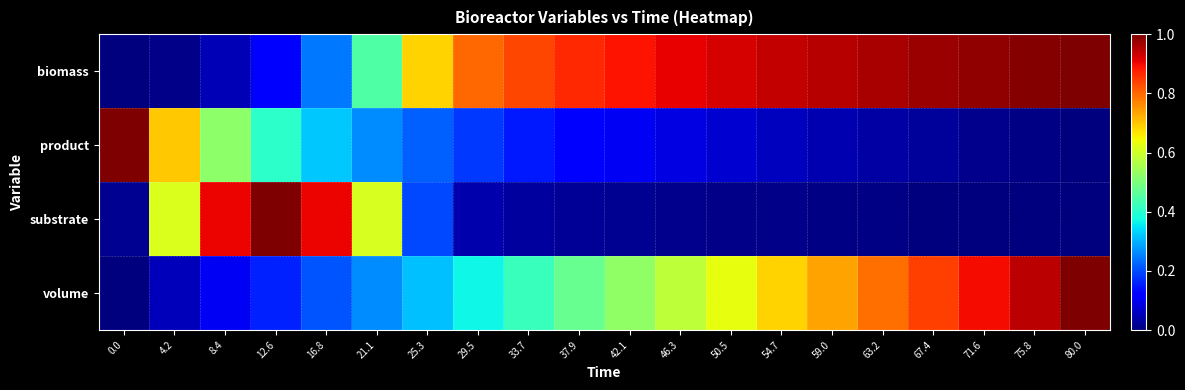

At which category is the sum across all series the highest?

80.0